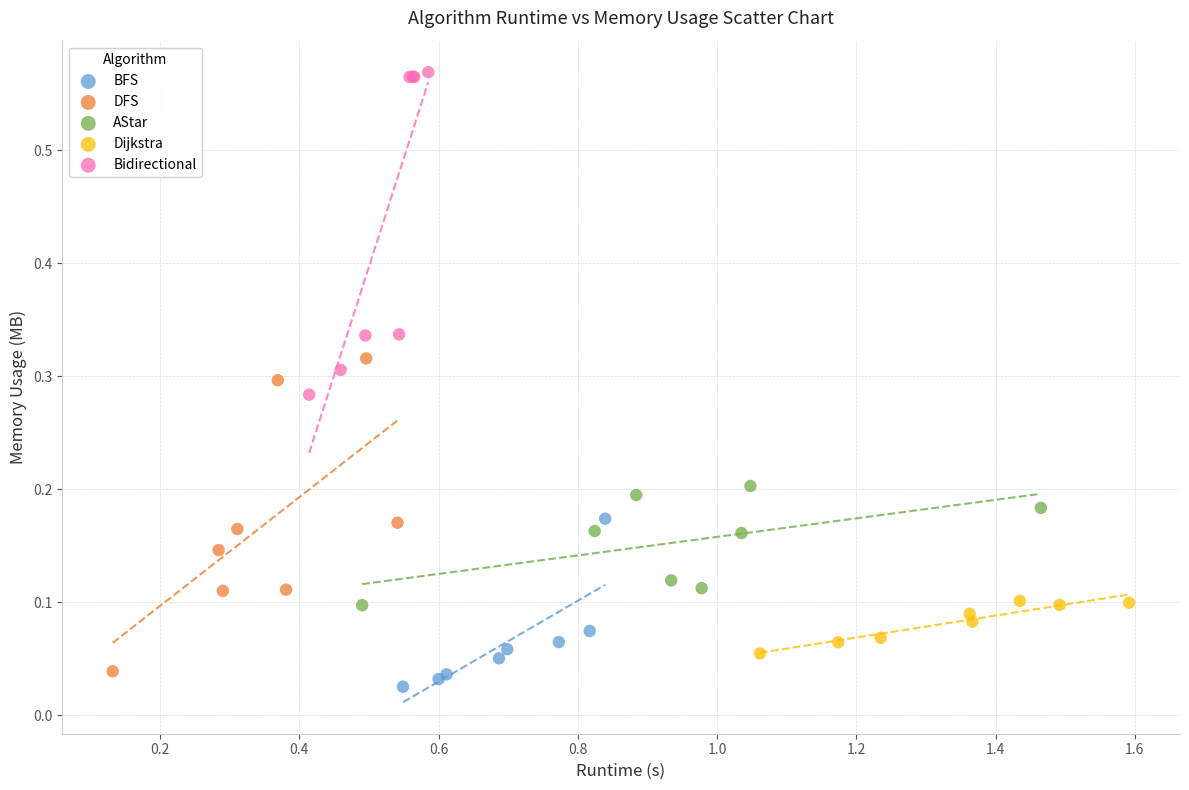

Which series contains the highest Y value?

Bidirectional